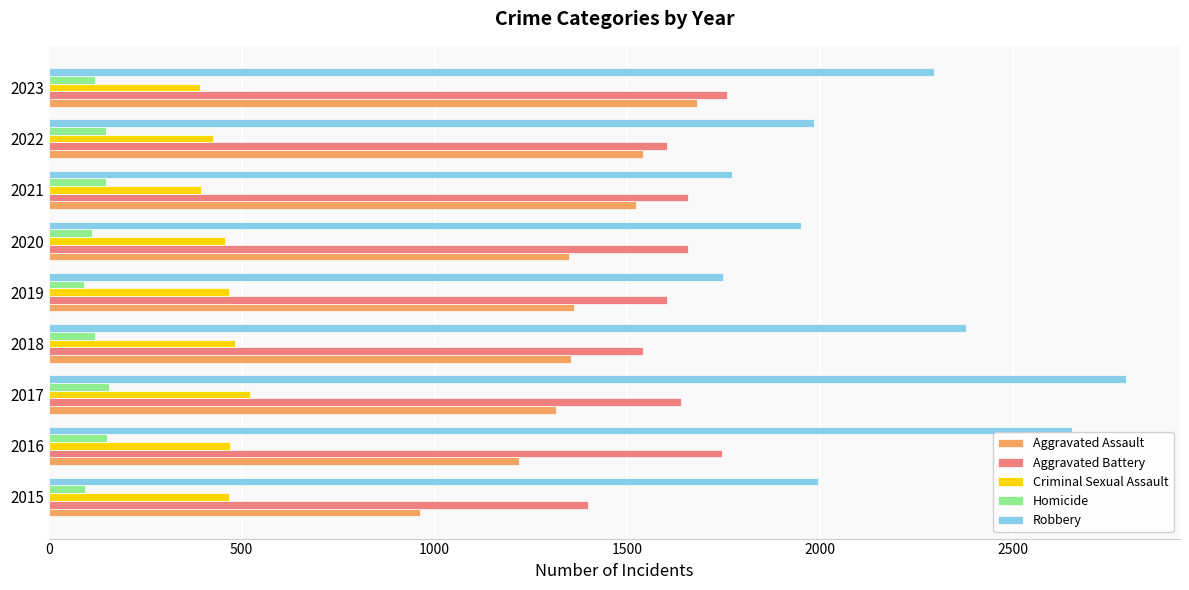

What is the lowest value of the Homicide series?

92